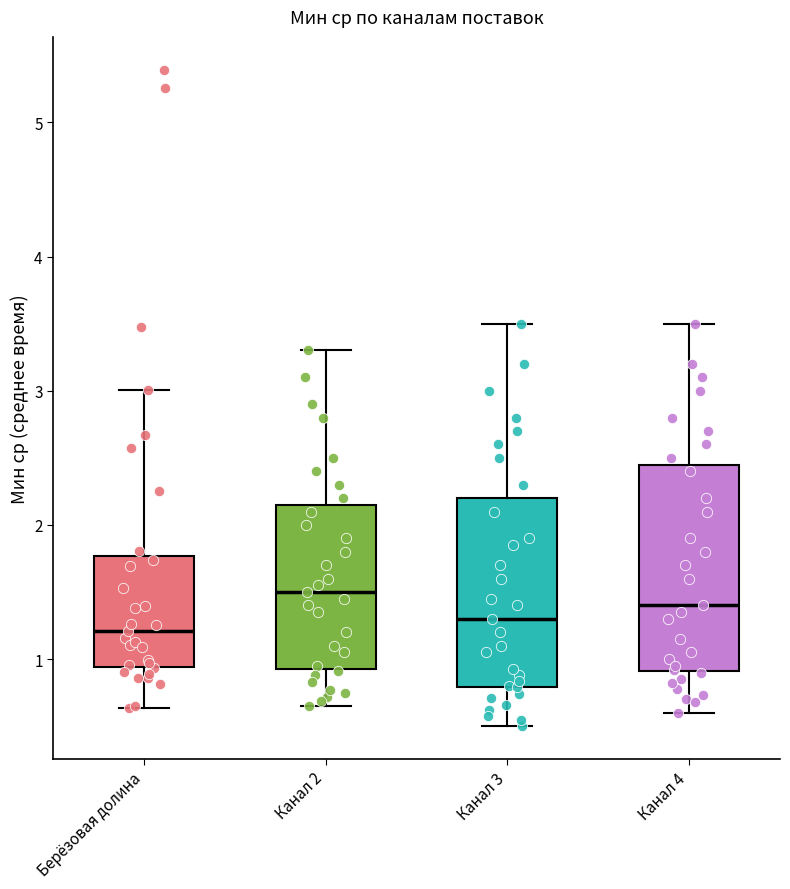

Which box is the tallest, from its lower edge to its upper edge?

Канал 4